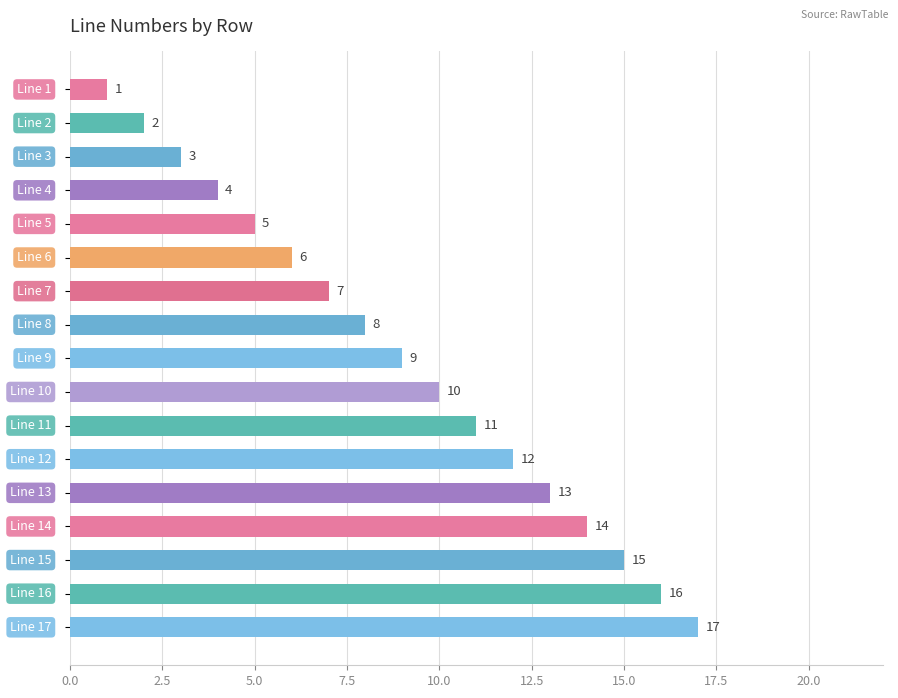

What is the difference between the maximum and second lowest values?

15